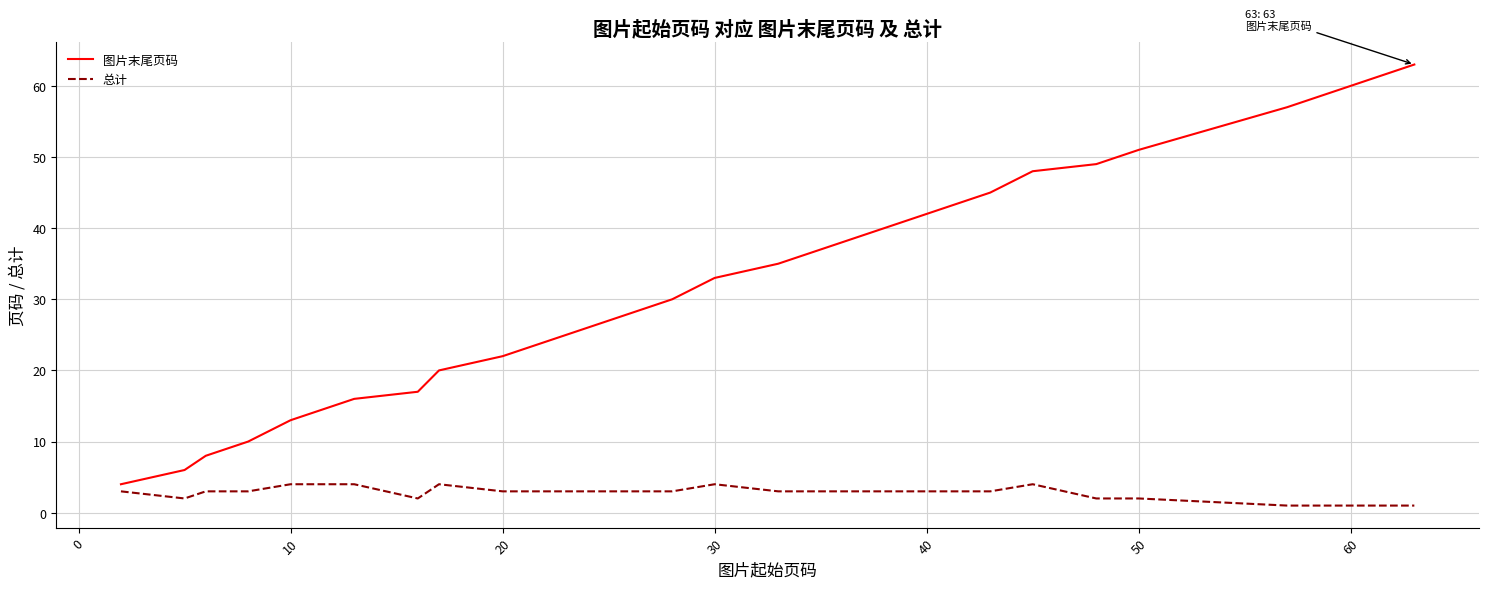

What is the difference between the maximum and minimum values in the 总计 series?

3